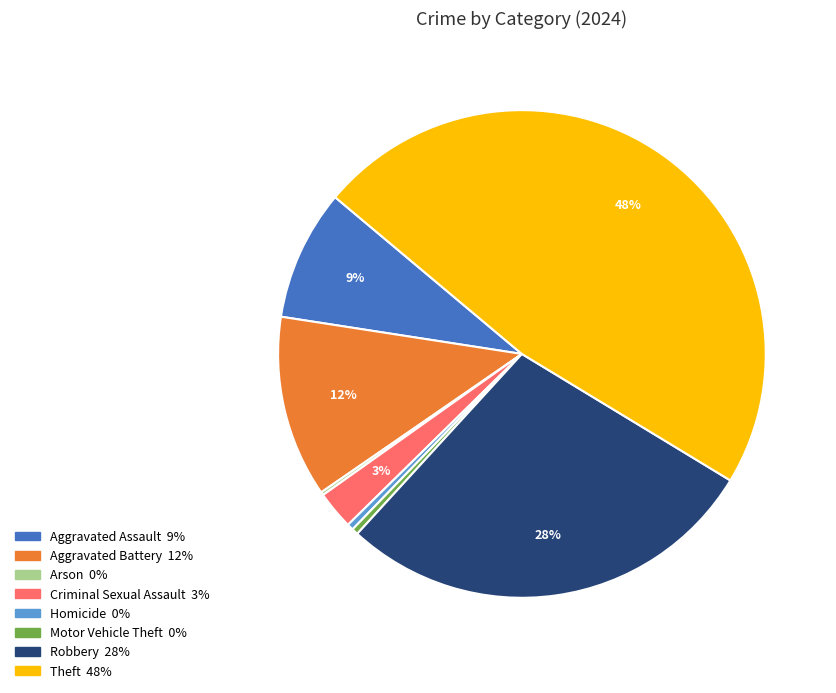

Does Robbery represent more than half of the total?

No